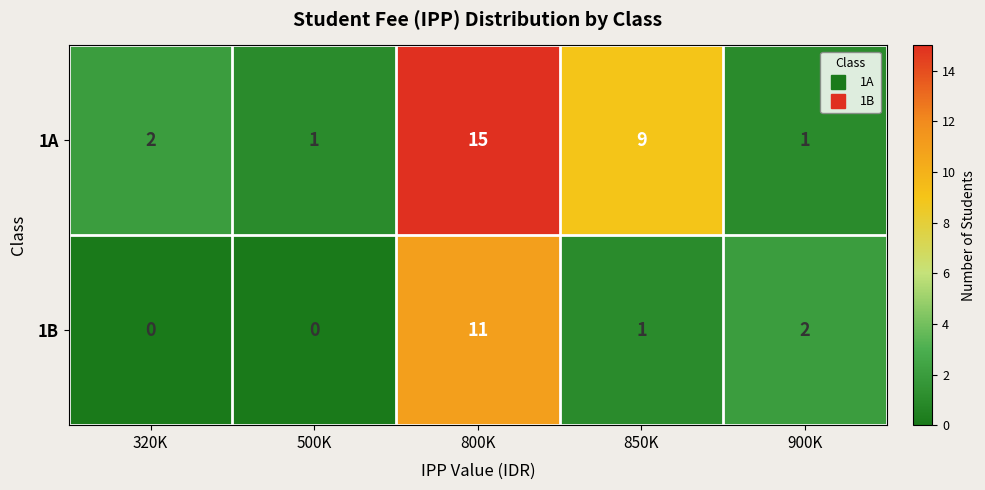

Is the value of 1B at 800K greater than the value of 1A at 900K?

Yes